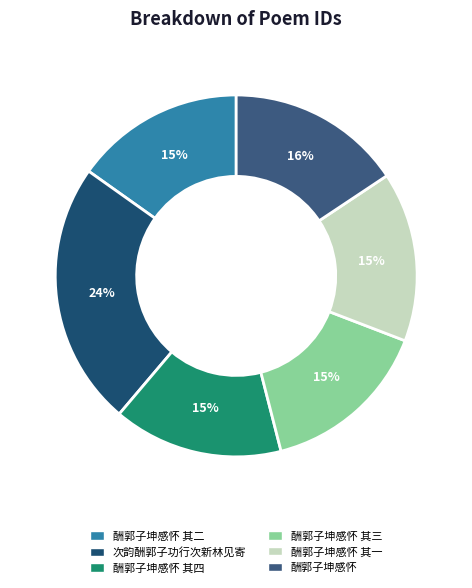

Is it true that 酬郭子坤感怀 其三 is 15% of the pie?

True